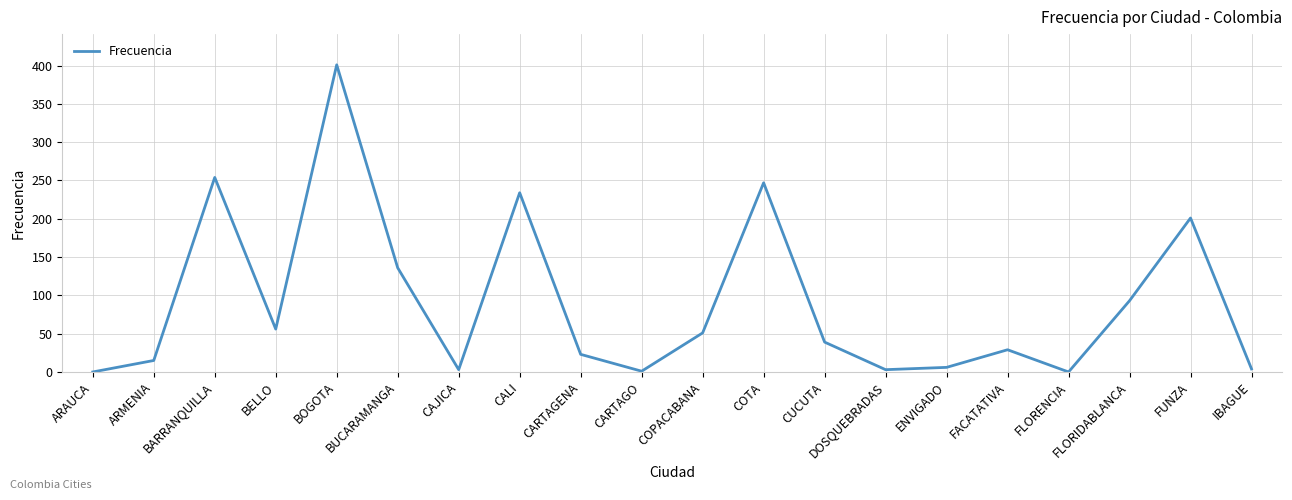

At which category does the chart reach its peak across all series?

BOGOTA